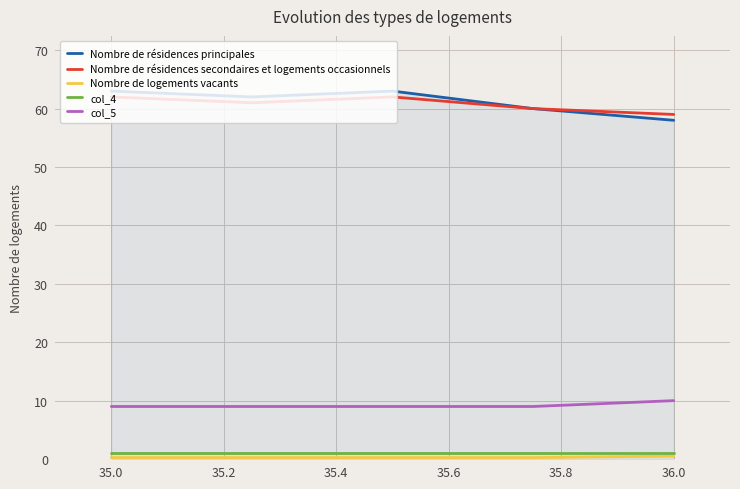

What is the lowest value of the Nombre de résidences secondaires et logements occasionnels series?

59.0